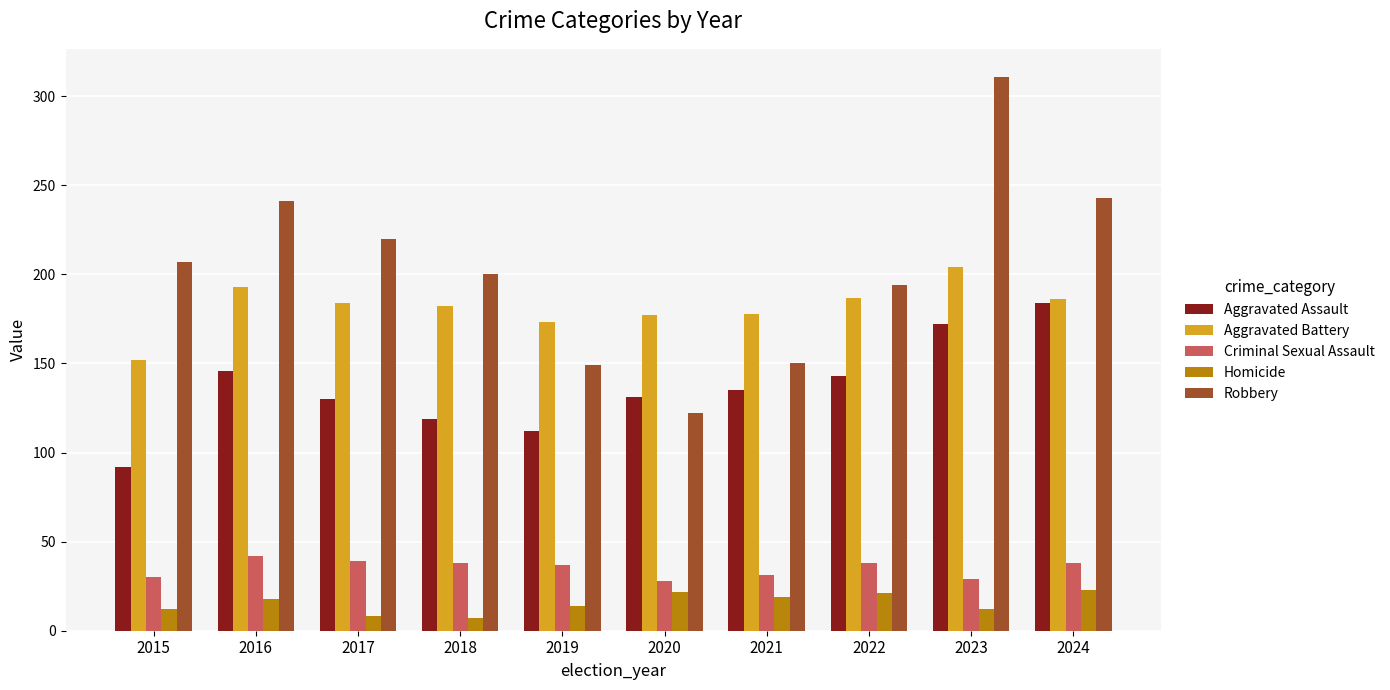

What is the minimum value shown in the chart?

7